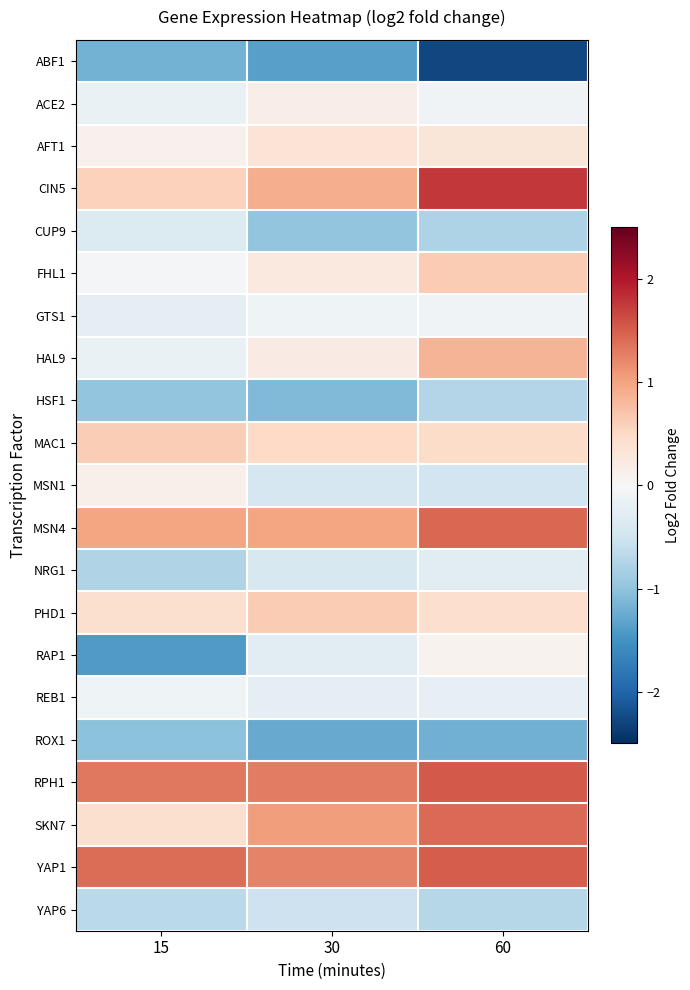

Reading left to right, extract all data points from this chart.

ABF1: 15=-1.2	30=-1.4	60=-2.3
ACE2: 15=-0.2	30=0.2	60=-0.1
AFT1: 15=0.1	30=0.3	60=0.3
CIN5: 15=0.6	30=0.9	60=1.8
CUP9: 15=-0.3	30=-1.0	60=-0.8
FHL1: 15=-0.0	30=0.2	60=0.6
GTS1: 15=-0.2	30=-0.1	60=-0.1
HAL9: 15=-0.2	30=0.2	60=0.8
HSF1: 15=-1.0	30=-1.1	60=-0.7
MAC1: 15=0.6	30=0.5	60=0.5
MSN1: 15=0.1	30=-0.4	60=-0.5
MSN4: 15=1.0	30=1.0	60=1.4
NRG1: 15=-0.8	30=-0.4	60=-0.3
PHD1: 15=0.4	30=0.6	60=0.4
RAP1: 15=-1.4	30=-0.3	60=0.1
REB1: 15=-0.1	30=-0.3	60=-0.2
ROX1: 15=-1.0	30=-1.3	60=-1.2
RPH1: 15=1.3	30=1.3	60=1.5
SKN7: 15=0.4	30=1.1	60=1.4
YAP1: 15=1.4	30=1.2	60=1.5
YAP6: 15=-0.7	30=-0.5	60=-0.7